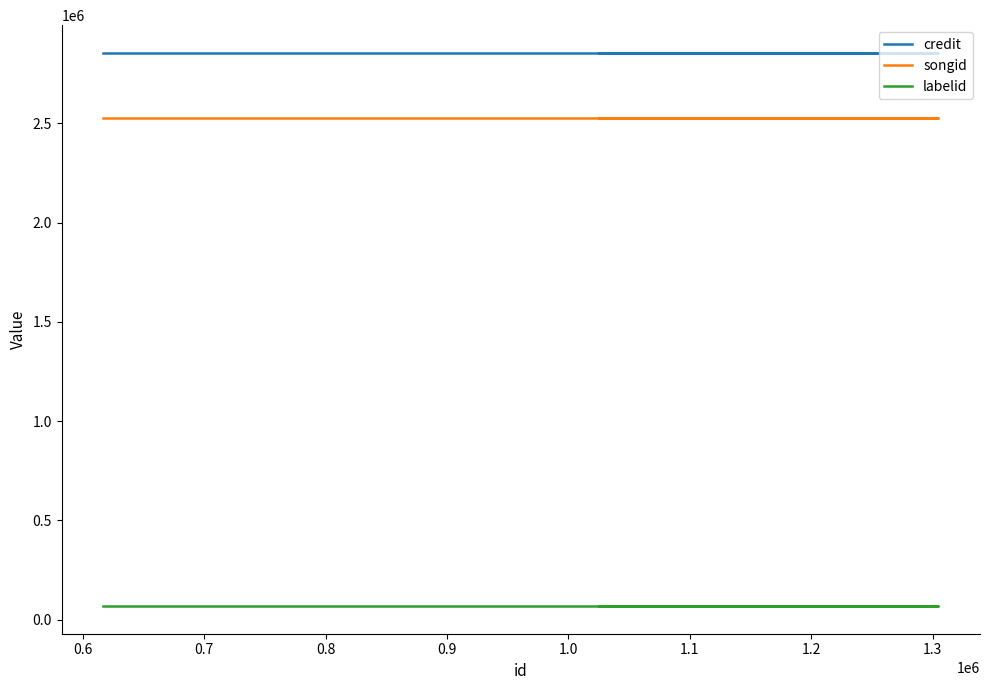

What value does the songid series have at 0.6?

2526213